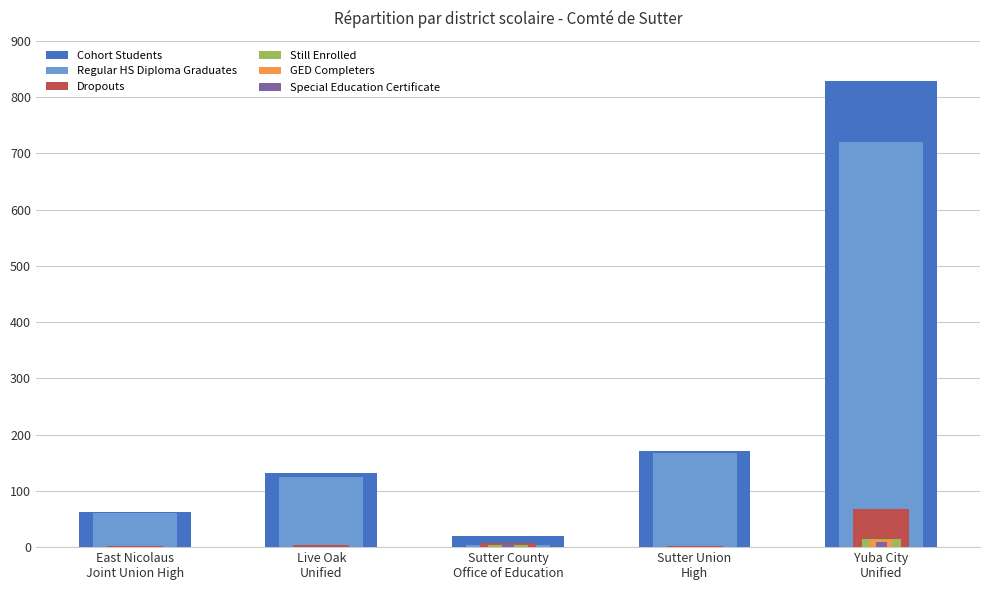

What are all the series names shown in the legend?

Cohort Students, Regular HS Diploma Graduates, Dropouts, Still Enrolled, GED Completers, Special Education Certificate